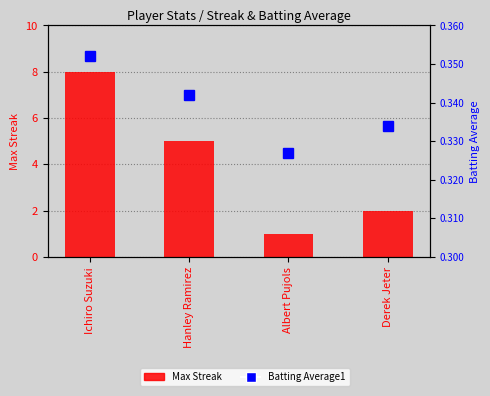

At how many categories does at least one series exceed 6?

1